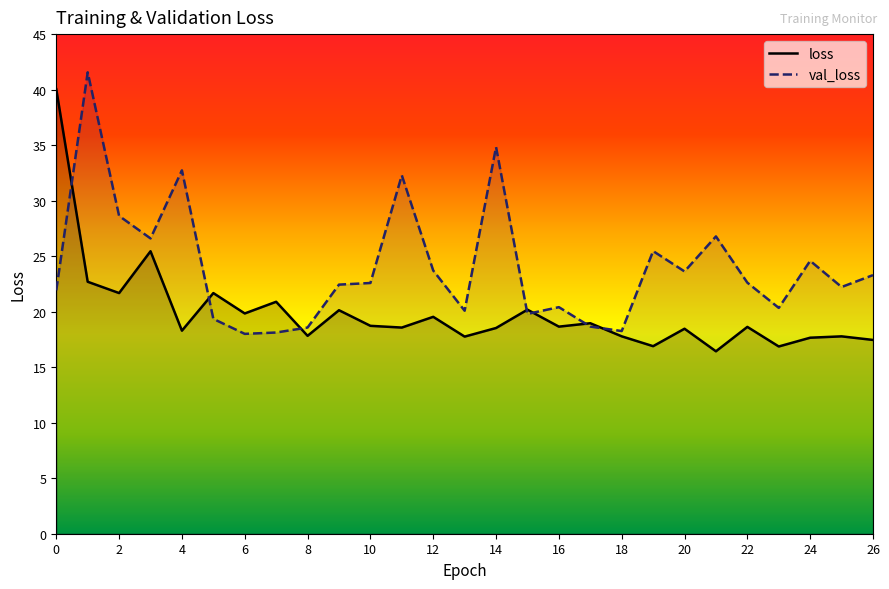

At which category is the sum across all series the highest?

1